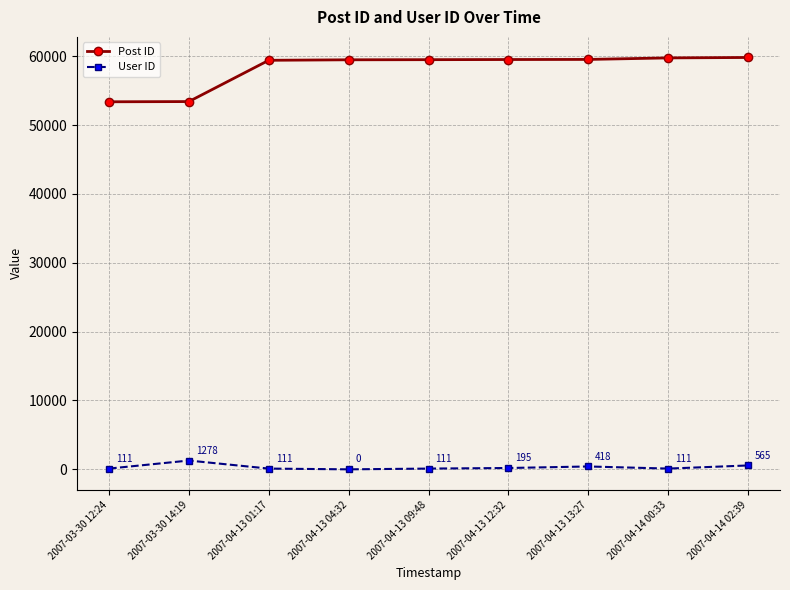

Is this an area chart (filled region under the line)?

No